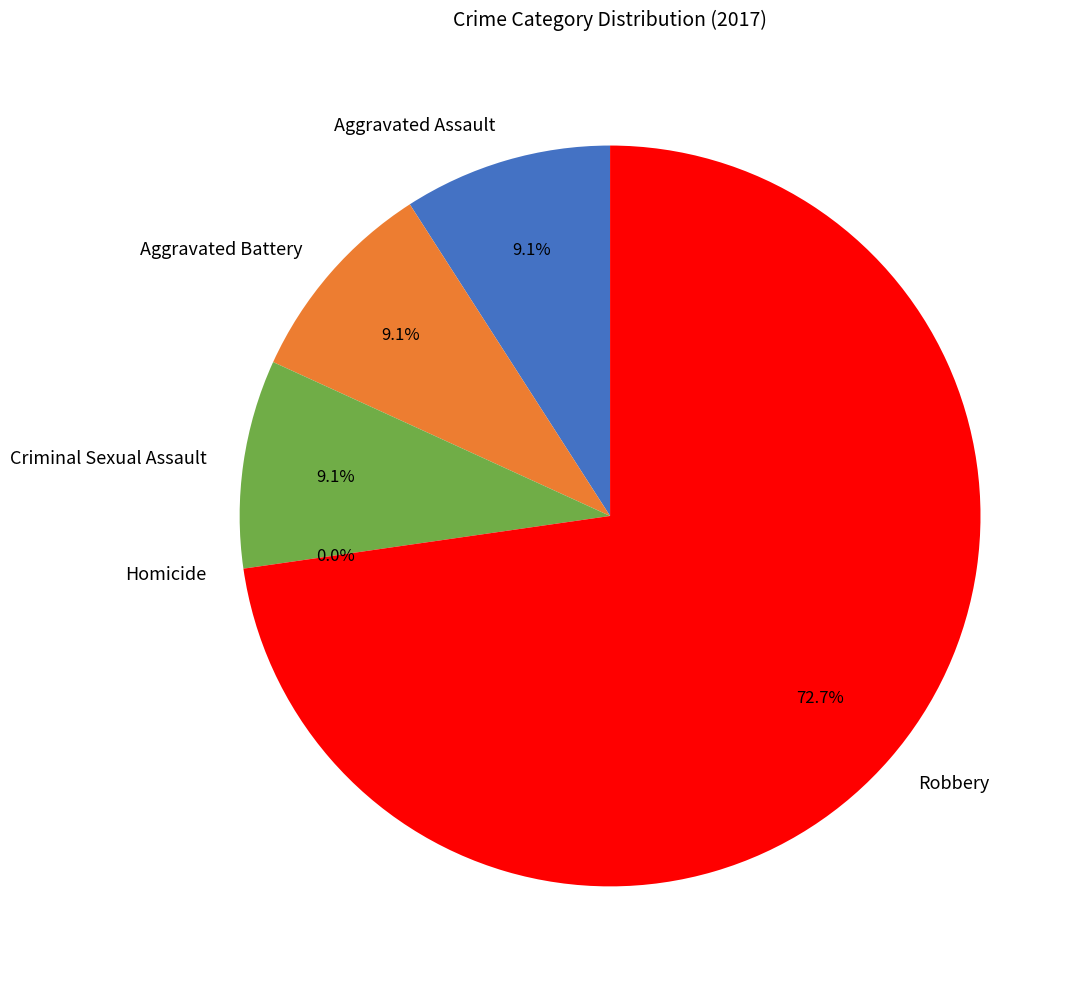

Count the number of slices in the pie.

5